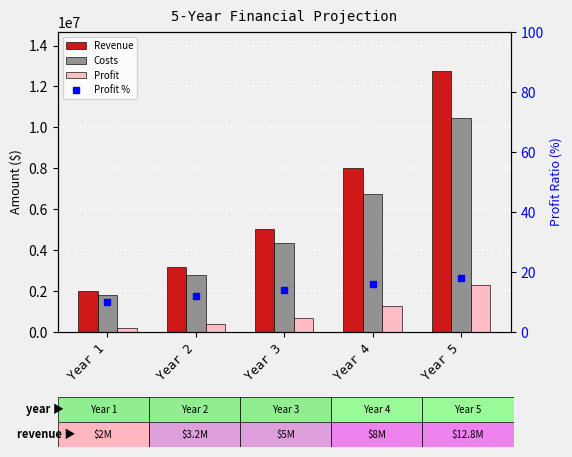

Rank the series by their maximum value, from highest to lowest.

Revenue, Costs, Profit, Profit %